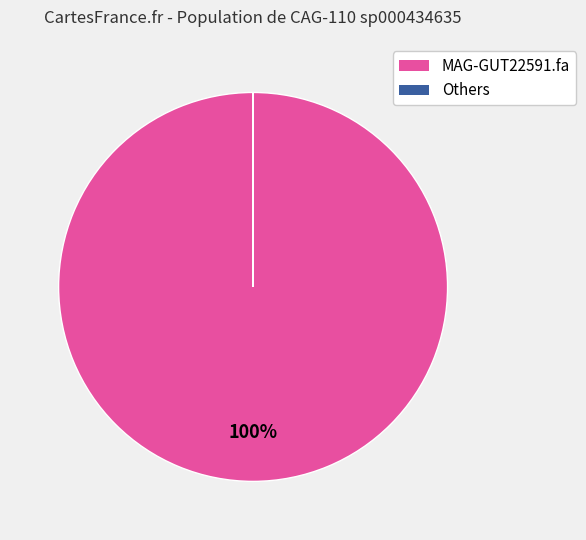

What is the majority slice?

MAG-GUT22591.fa